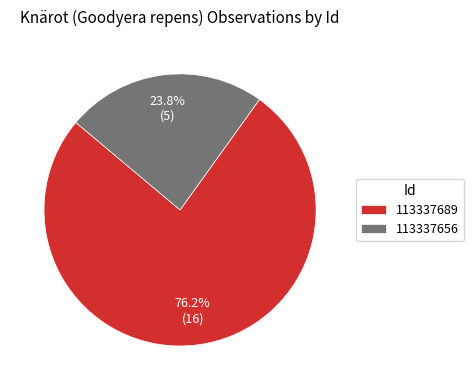

Which slice is the smallest?

113337656